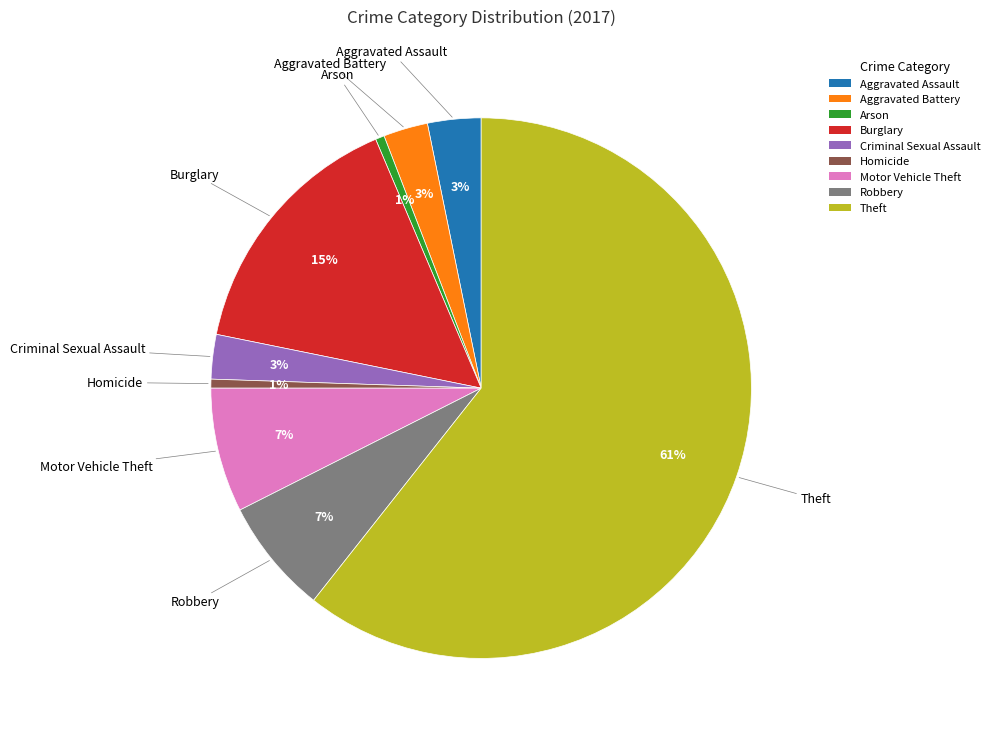

Is Theft the majority of the pie?

Yes